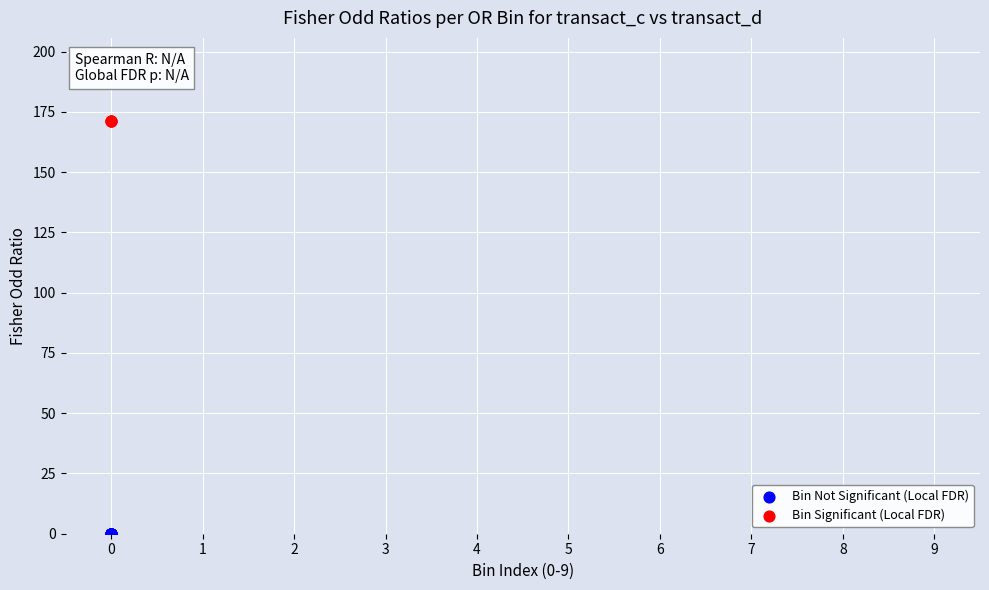

What are all the series names shown in the legend?

Bin Not Significant (Local FDR), Bin Significant (Local FDR)